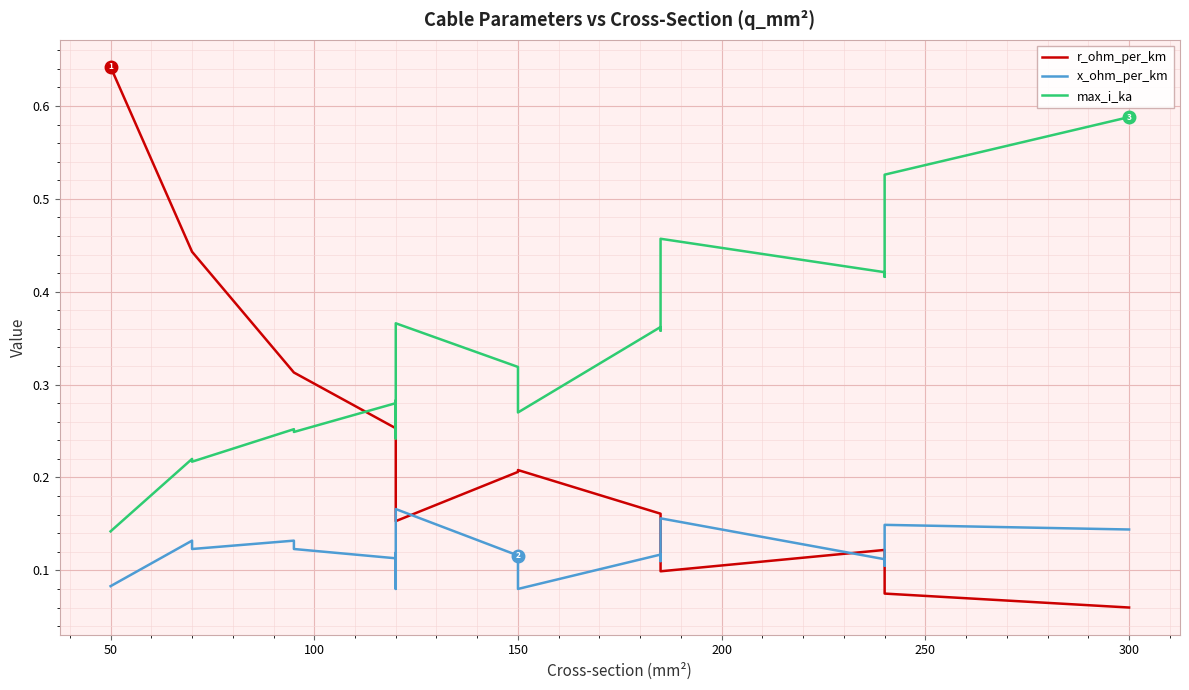

Count the max_i_ka values in the range 0 to 1.

19